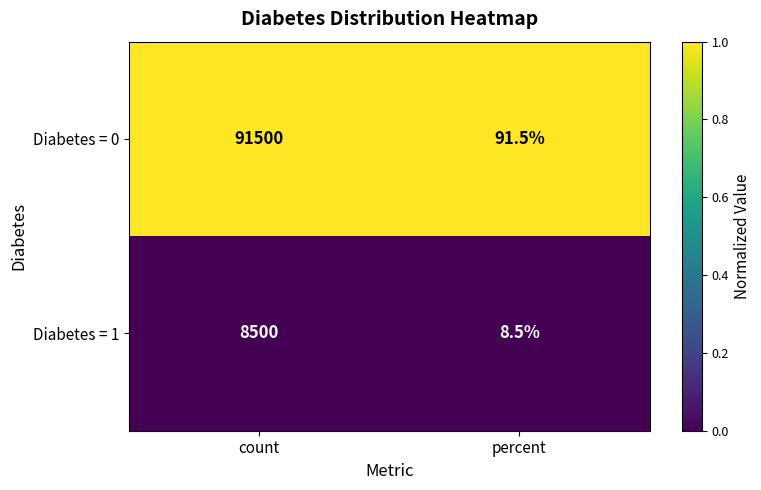

At which category does the chart reach its minimum across all series?

percent